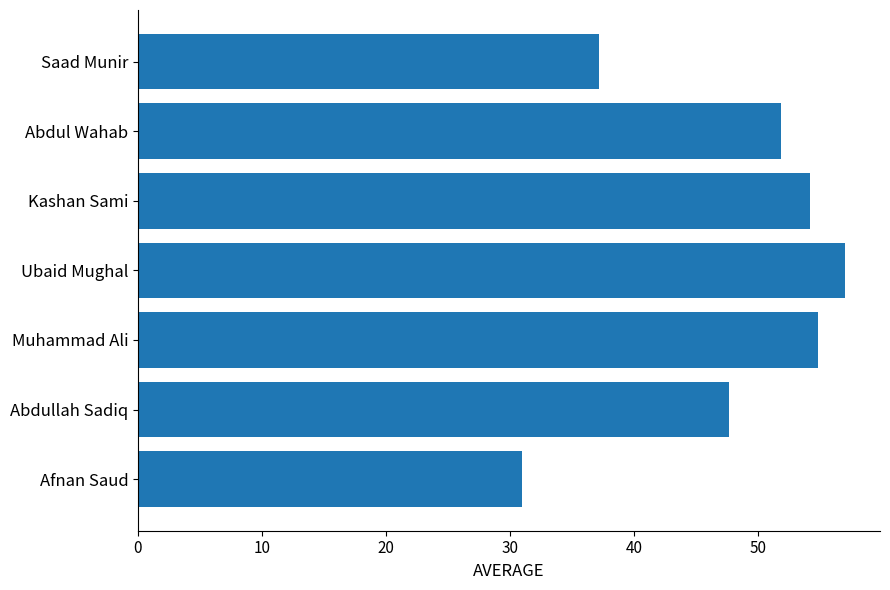

The chart shows a value of 54.2 at Kashan Sami. True or false?

True